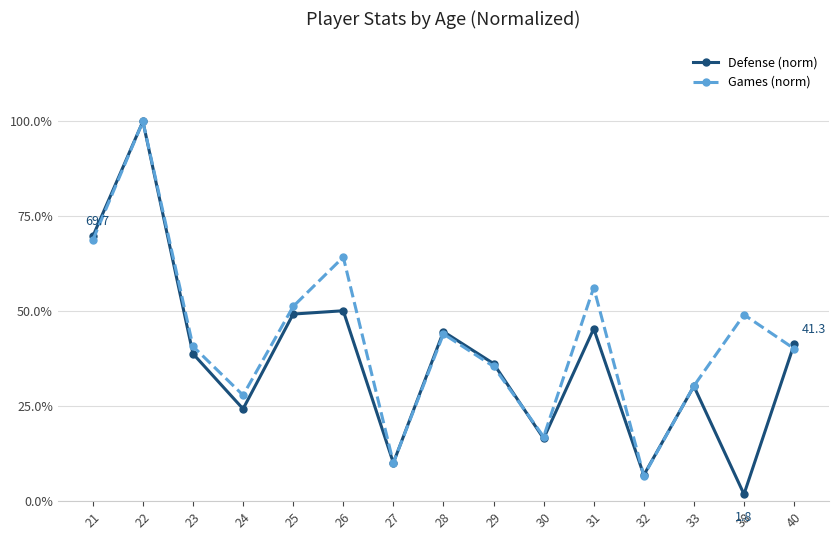

Which series has the largest total across all categories?

Games (norm)